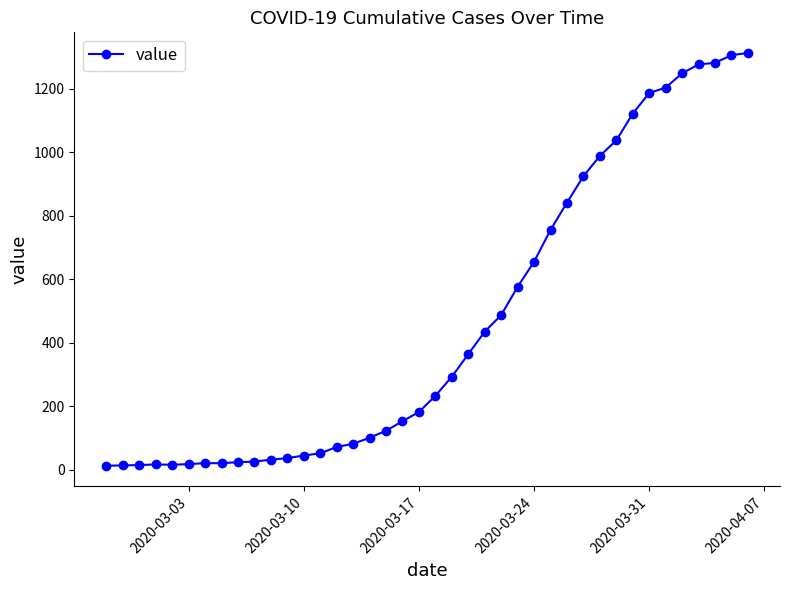

What is the greatest value displayed?

1312